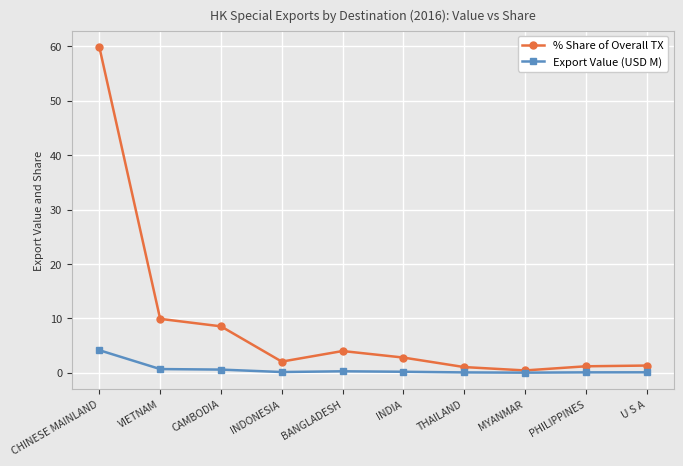

At which category is the sum across all series the highest?

CHINESE MAINLAND